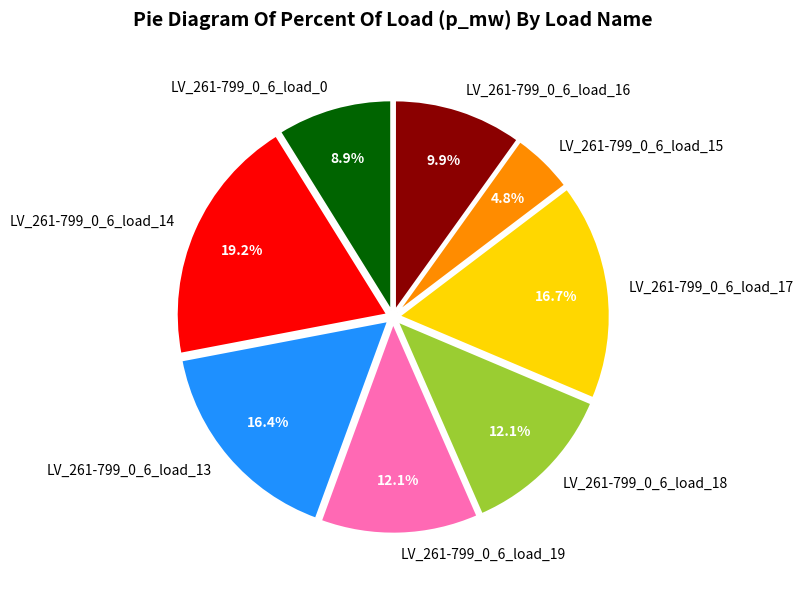

Is it true that LV_261-799_0_6_load_0 is 9% of the pie?

True